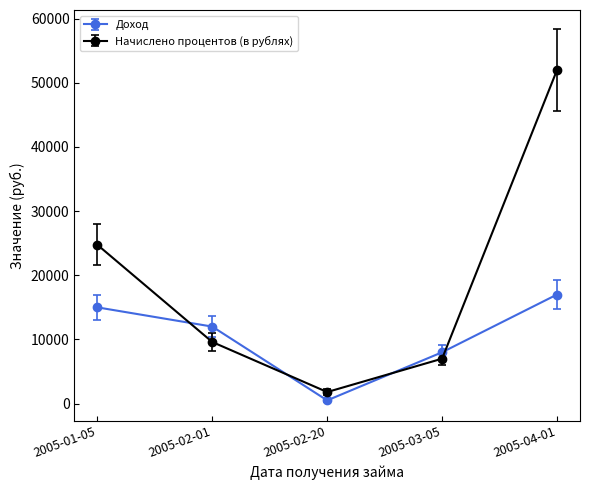

How many lines are shown in the chart?

2